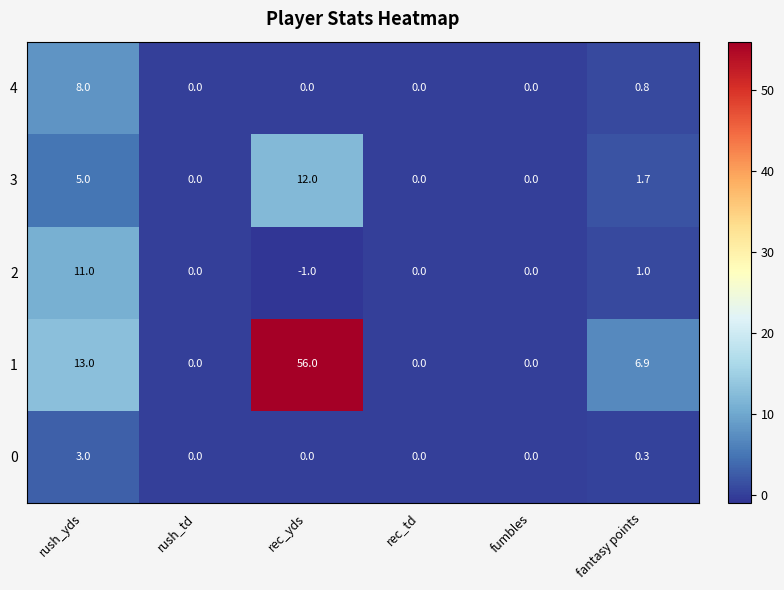

What is the difference between the maximum and minimum values in the 2 series?

12.0